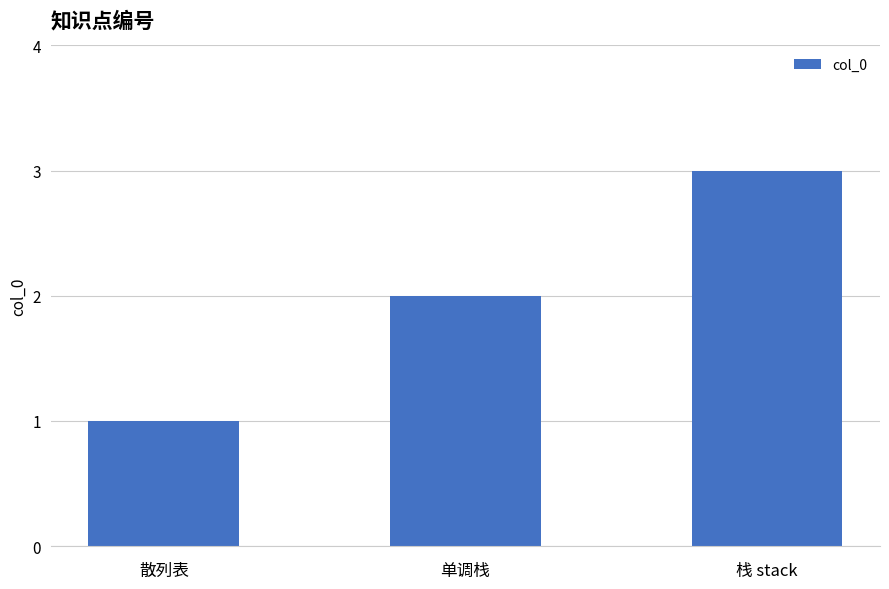

Reading right to left, what are all the values shown in this chart?

栈 stack=3	单调栈=2	散列表=1